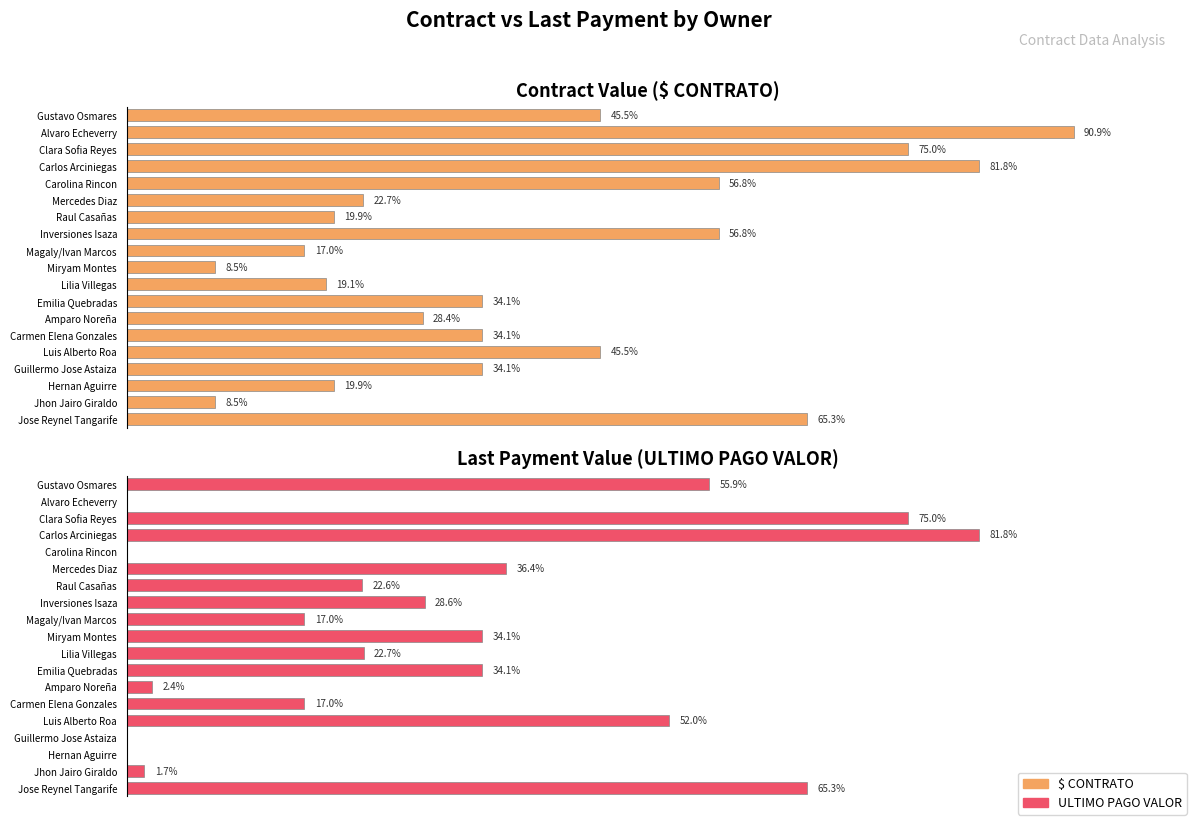

What position from the right is Alvaro Echeverry?

2